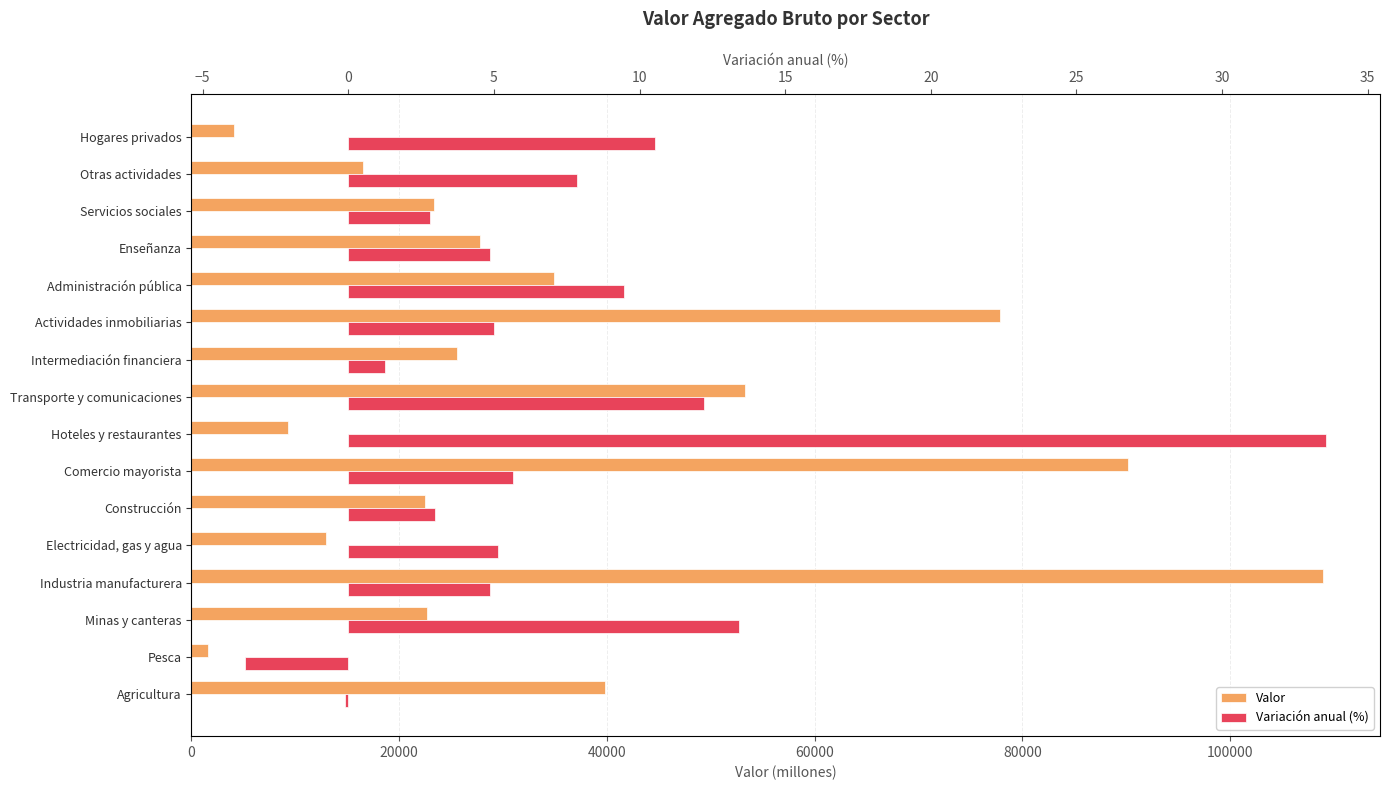

List the series in order of their peak value, lowest first.

Variación anual (%), Valor